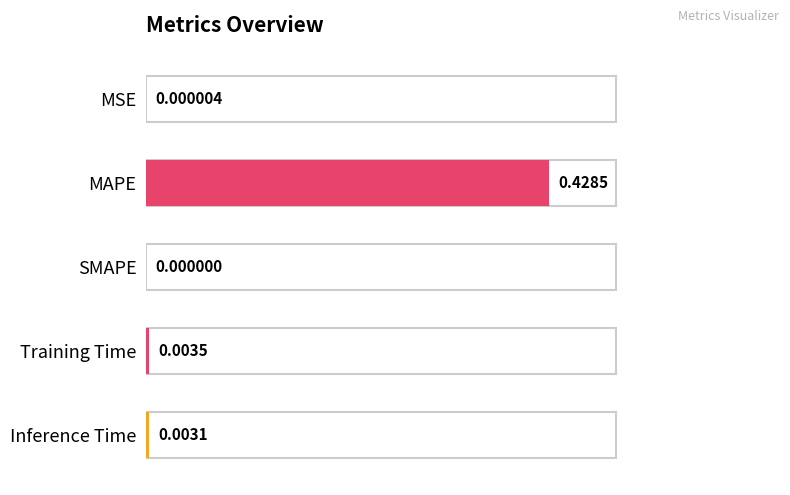

Which category has the highest value across all series?

MAPE